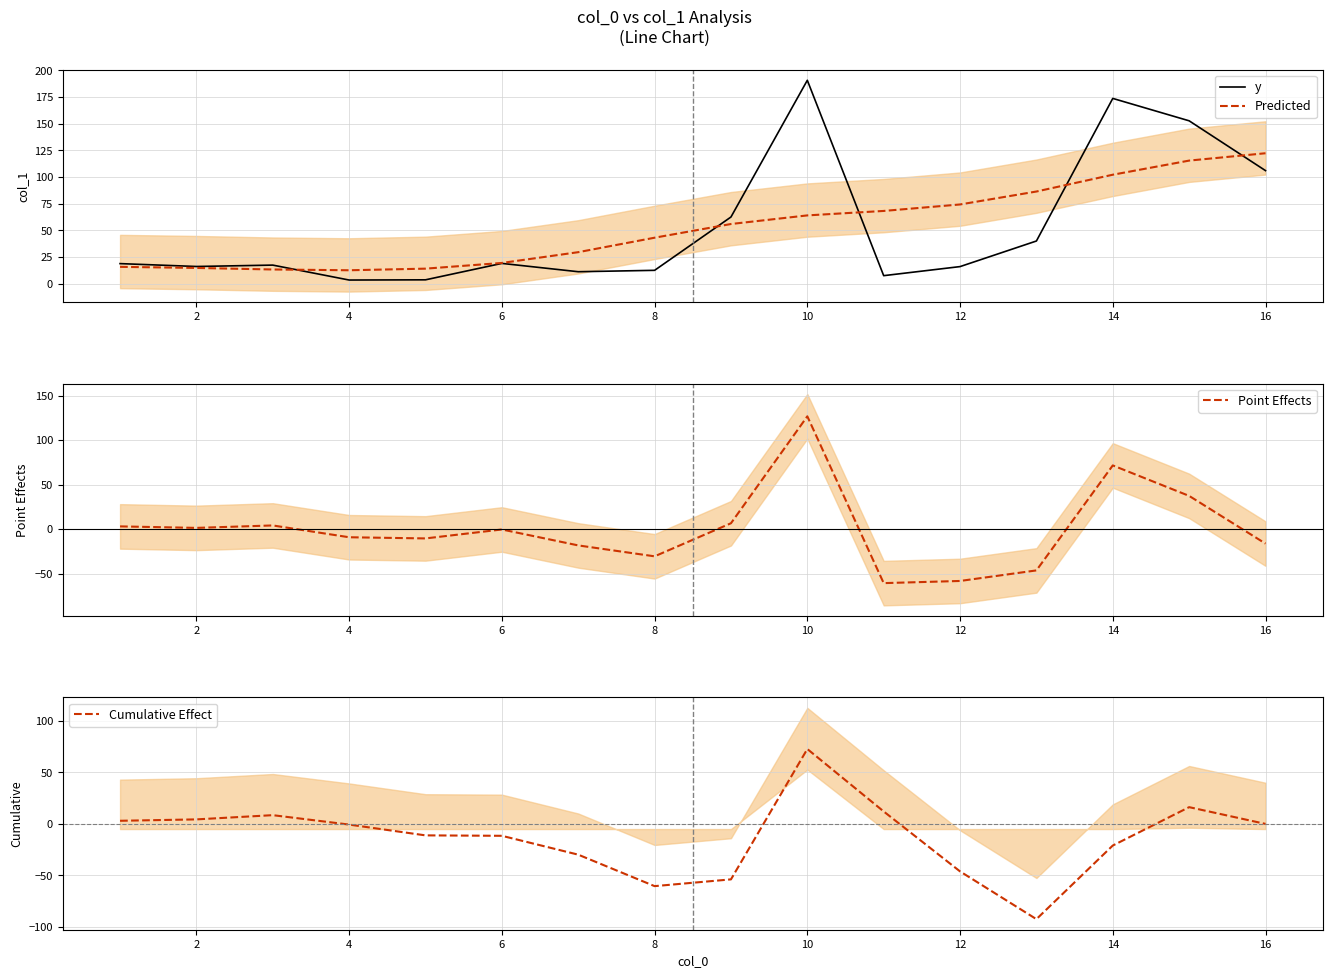

What is the value of the y point at the 12th from the left?

15.9